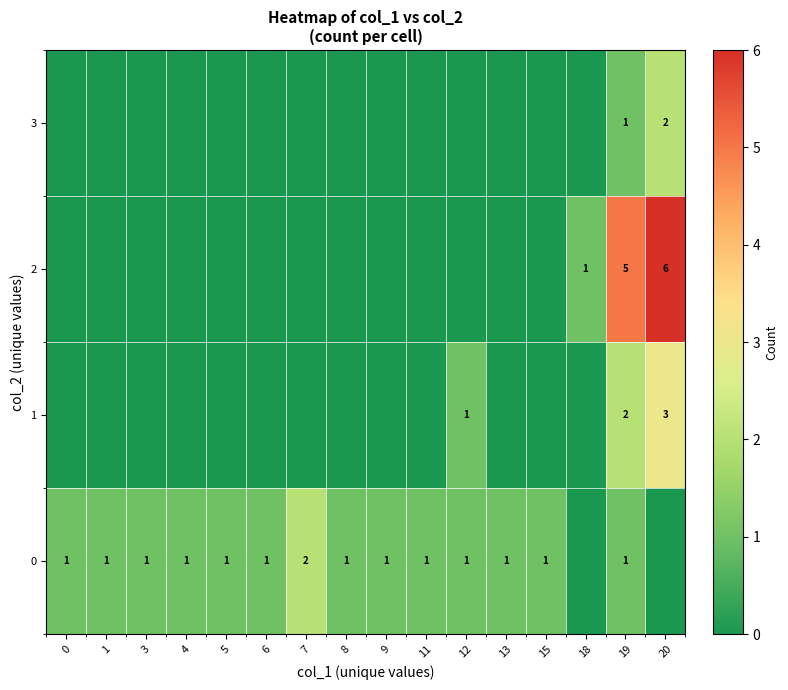

The 0 series shows 1 at 15. True or false?

True